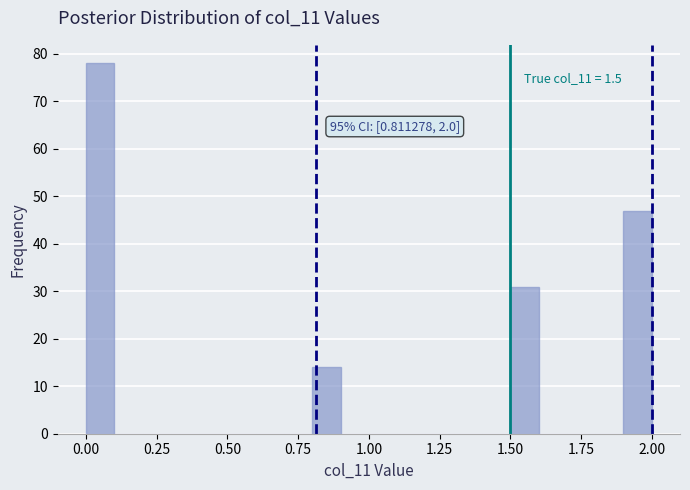

Around what value on the x-axis is the tallest bar? Give the approximate position of its centre, as read against the axis.

0.05